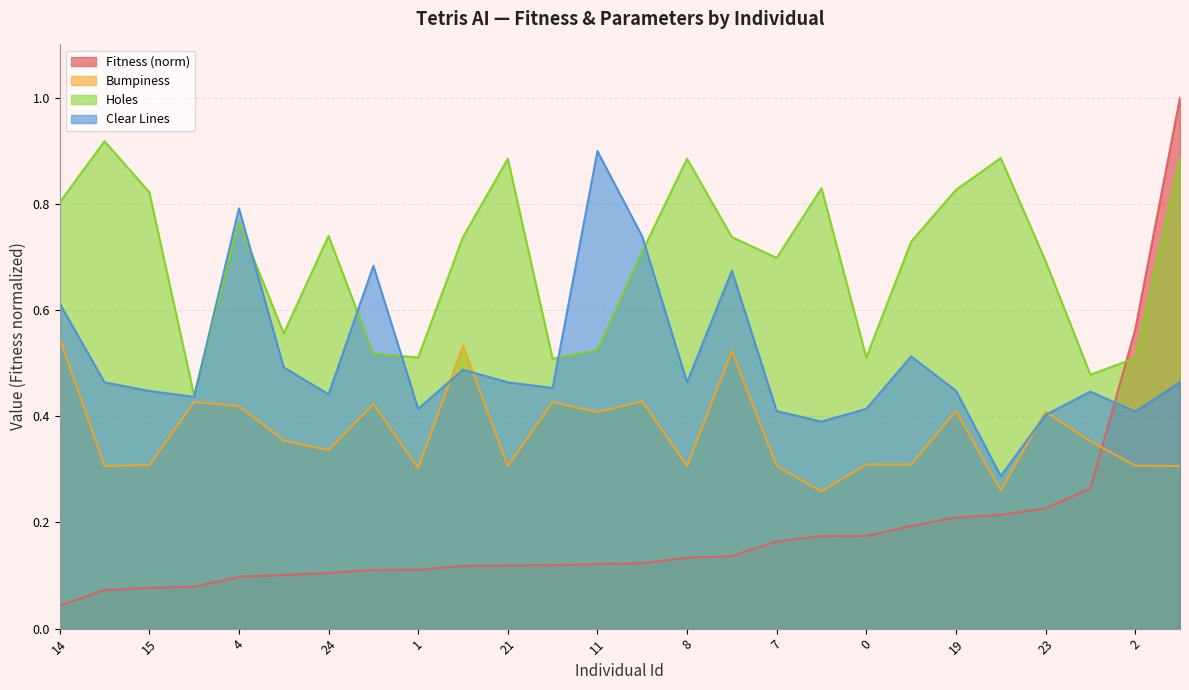

What is the difference between the maximum and minimum values in the Fitness series?

1.0